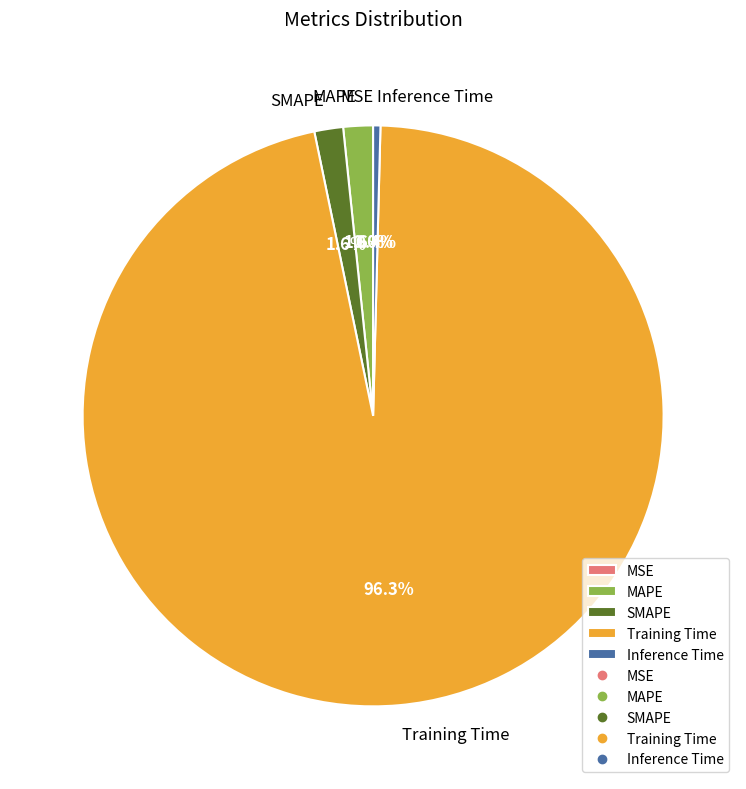

Which has a higher value, Training Time or SMAPE?

Training Time